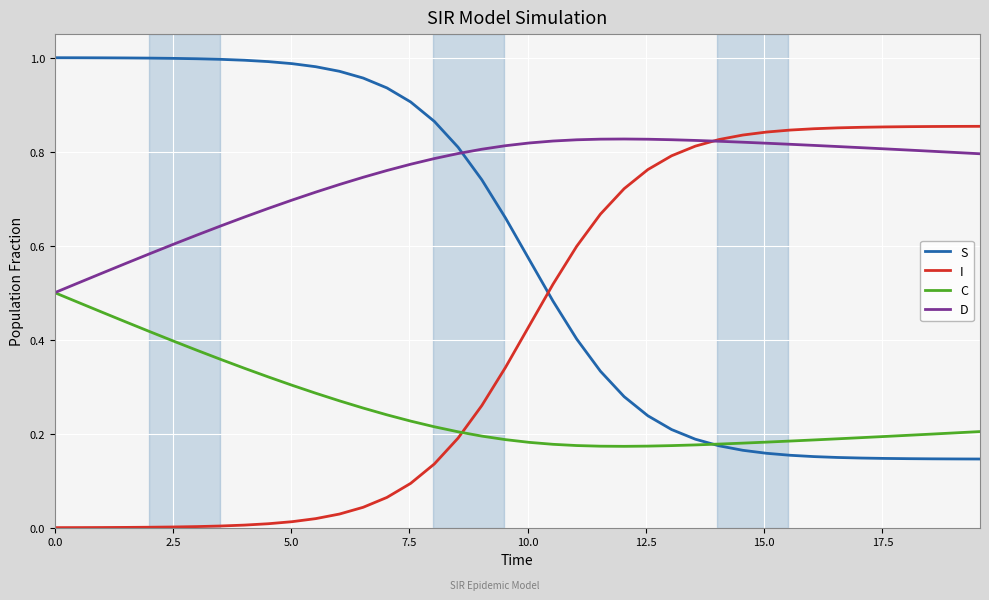

List the series in order of their overall mean, lowest first.

C, I, S, D